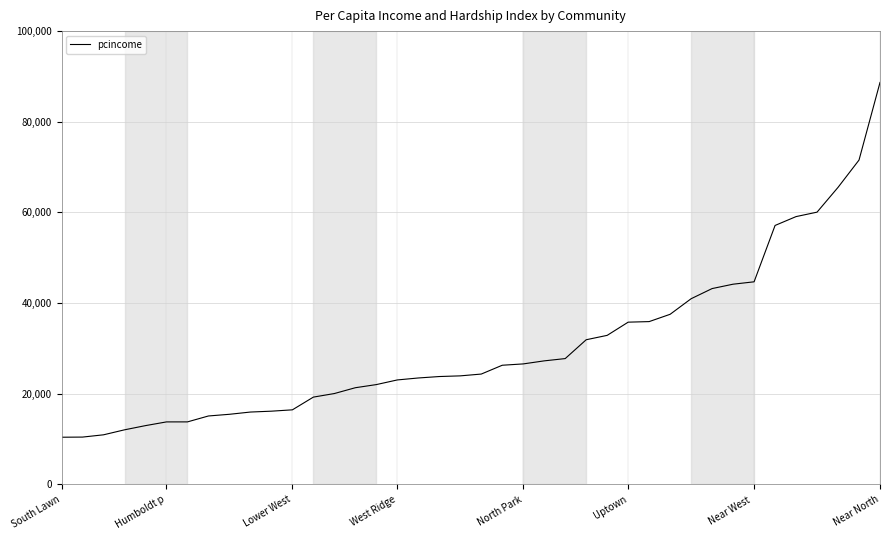

What is the smallest value displayed?

10402